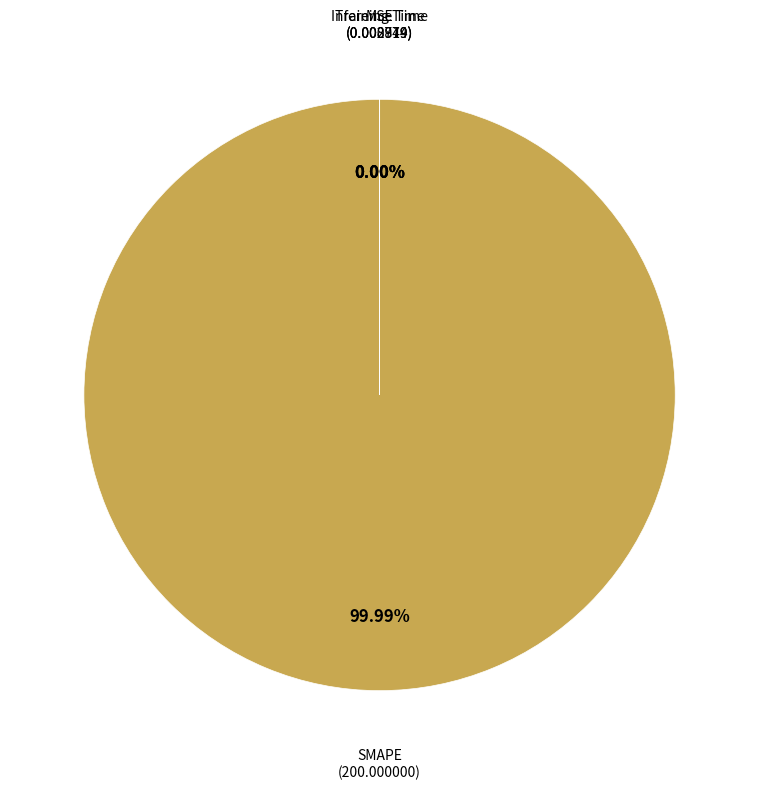

How many segments does this pie chart have?

4